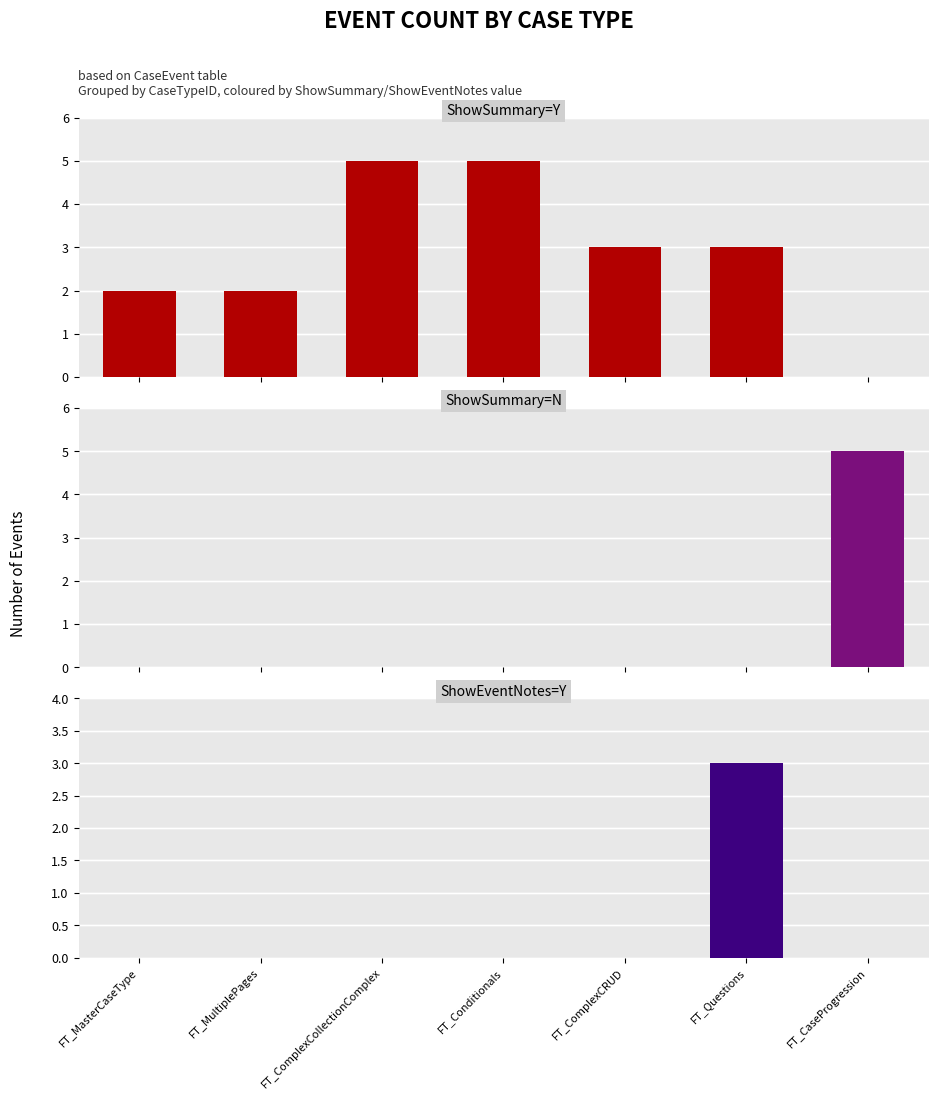

What is the maximum value shown in the chart?

5